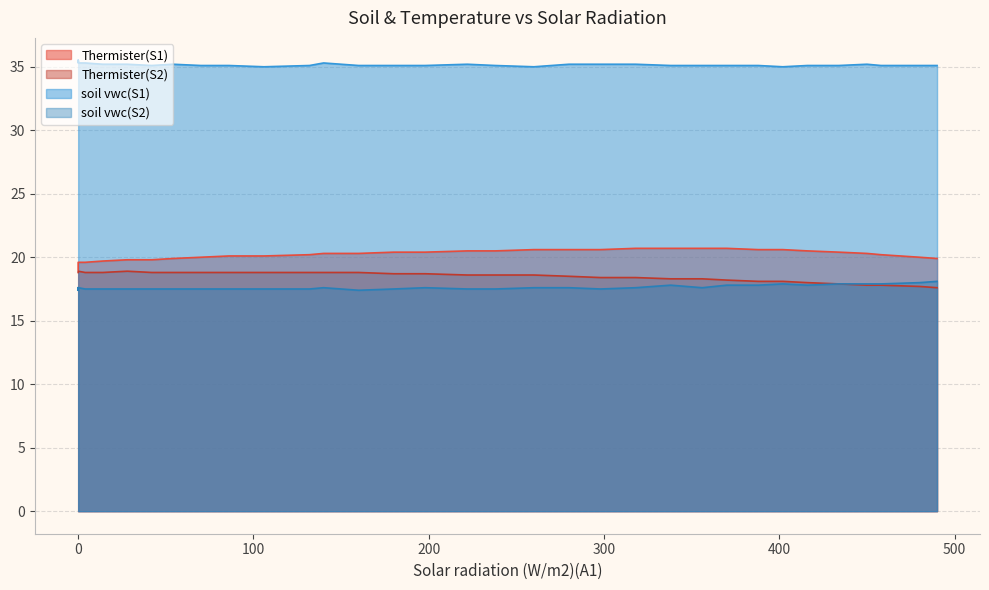

True or false: Thermister(S1) and soil vwc(S1) intersect in this chart.

False